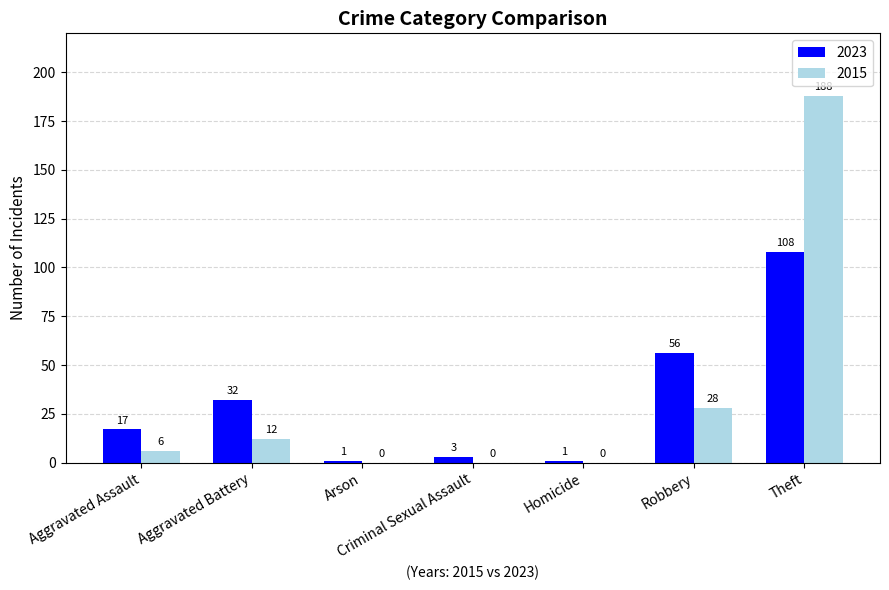

Which series has the largest total across all categories?

2015